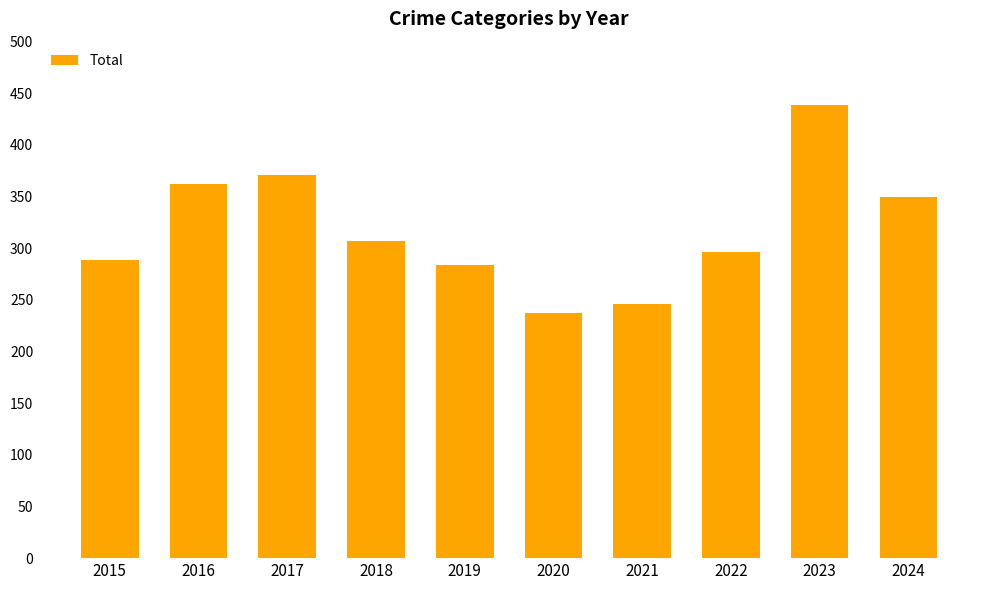

Does the chart contain any negative values?

No